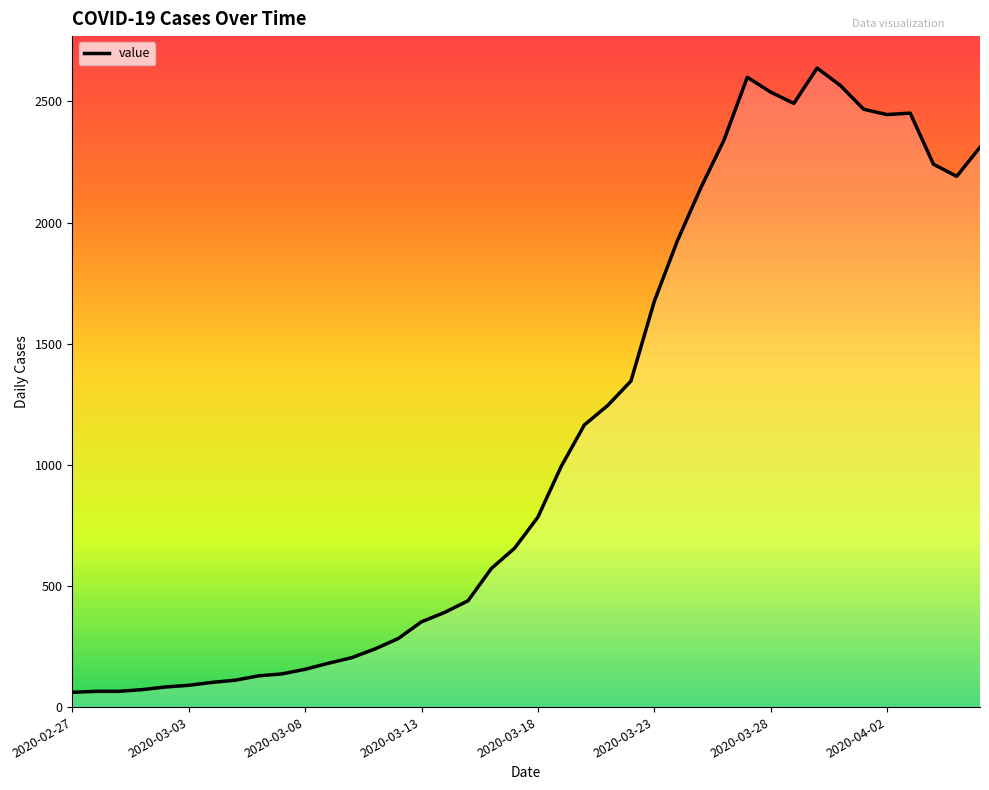

What is the difference between the maximum and minimum values?

2577